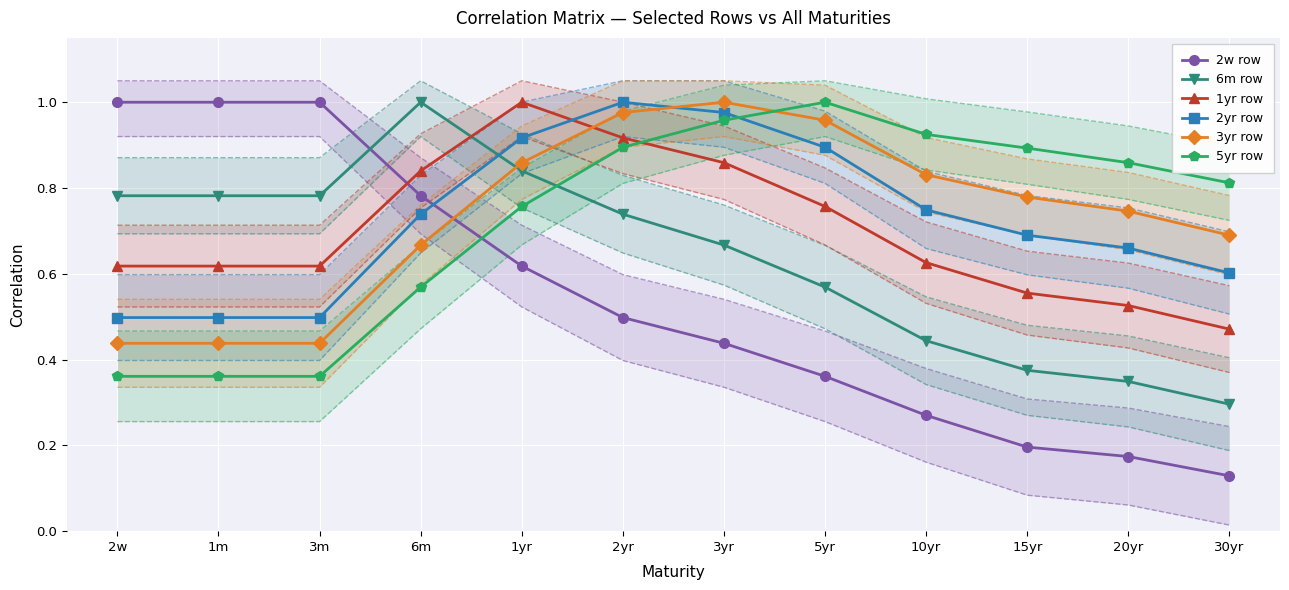

What is the maximum value for 2yr row?

1.0